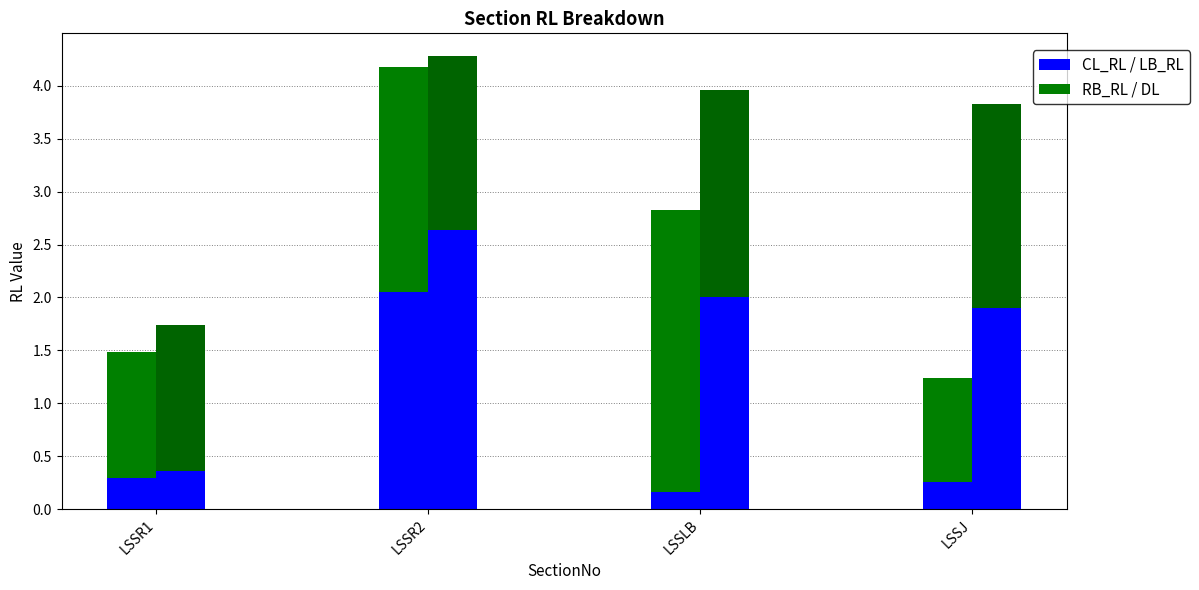

What is the difference between the maximum and second lowest values in the LB_RL series?

0.7